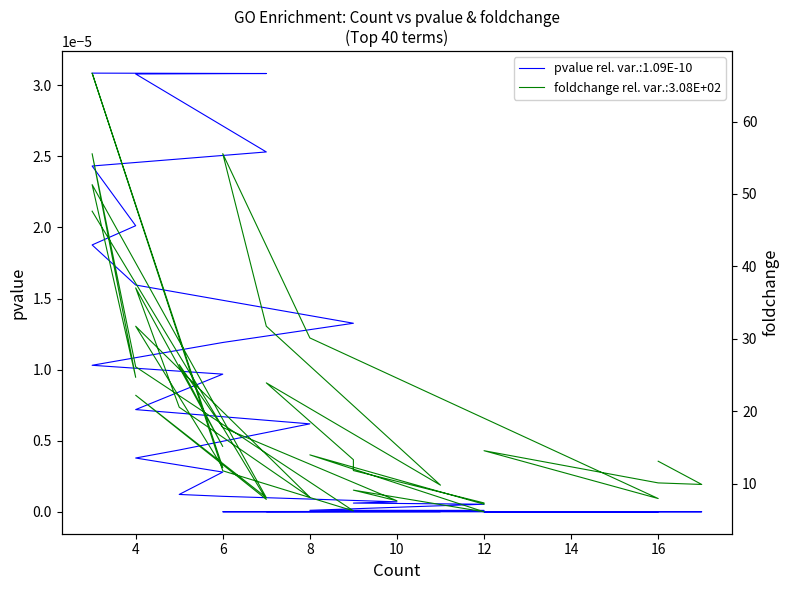

What is the spread (max minus min) of values at 9?

13.3